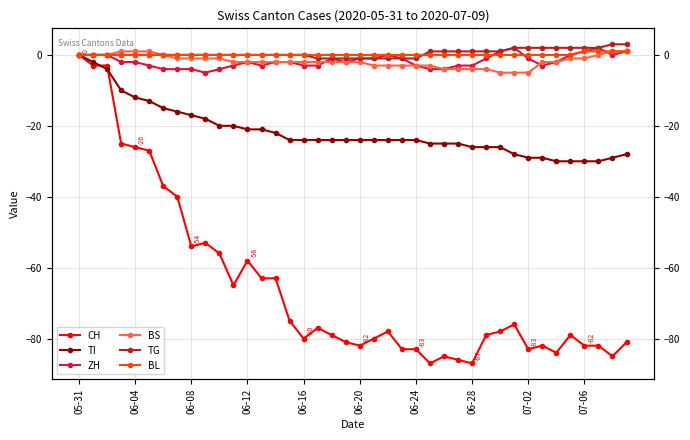

Where does the BS series first go above -2?

05-31